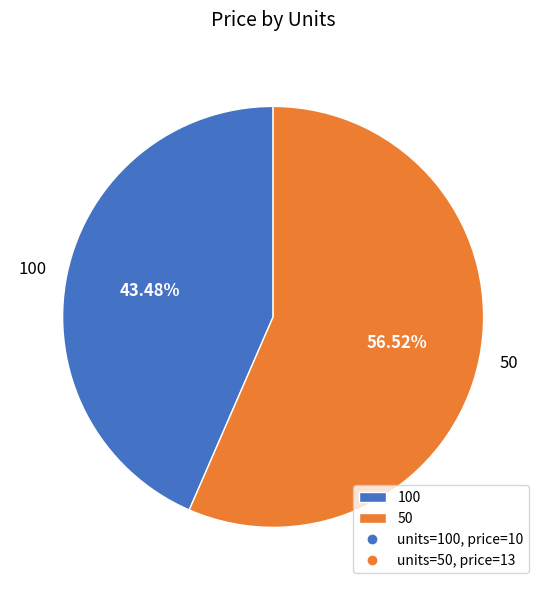

What percentage is the 50 slice, to the nearest percent?

57%